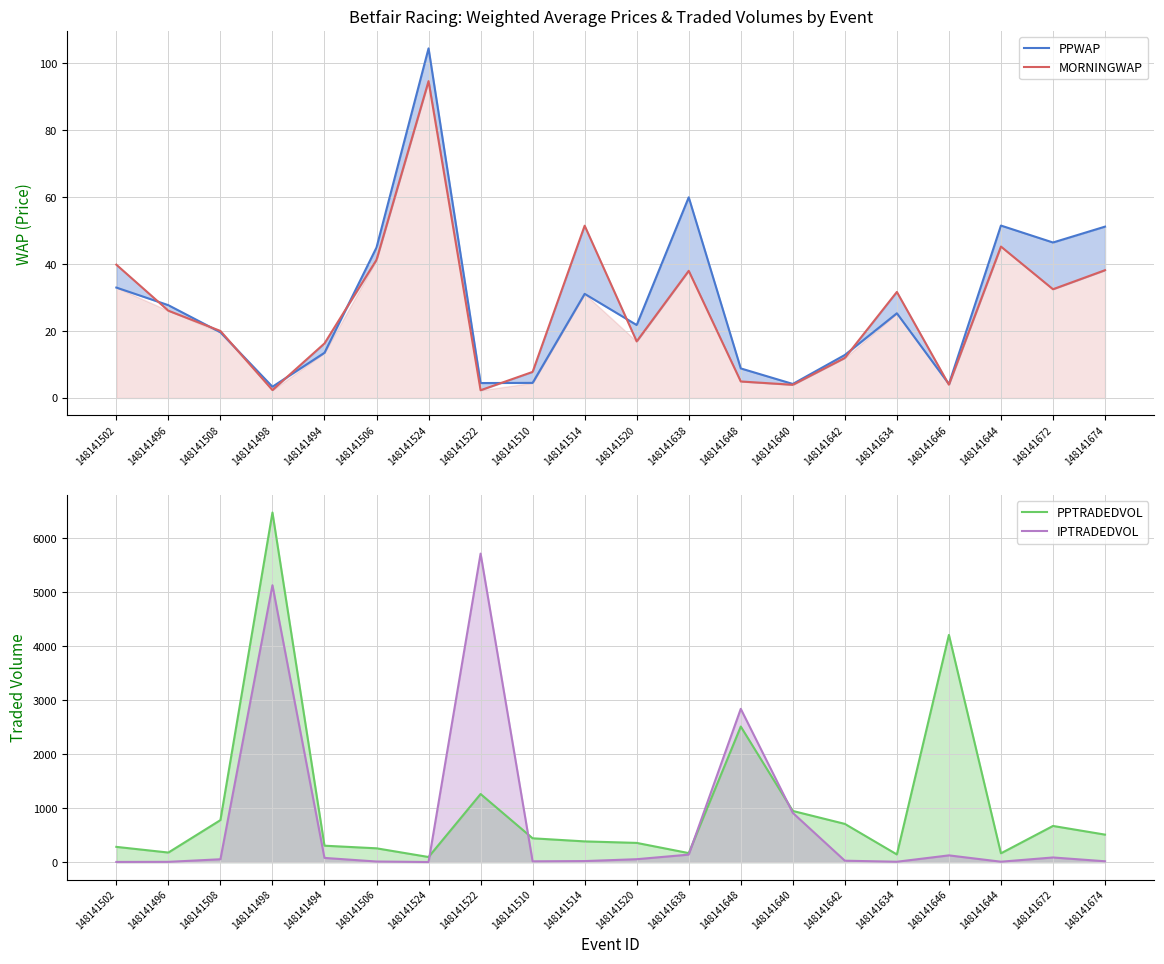

What is the lowest value of the IPTRADEDVOL series?

2.9